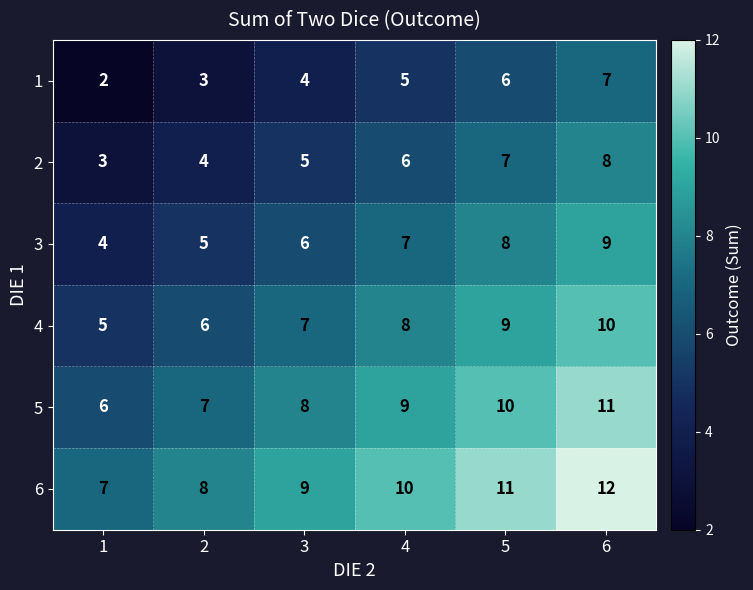

True or false: 1 has a value of 1 at 1.

False